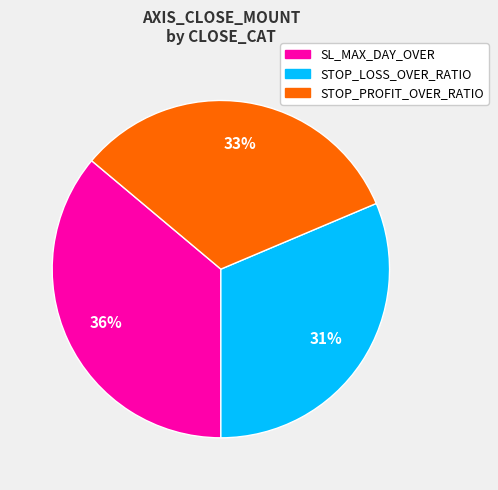

To the nearest percent, what is the average slice percentage?

33%